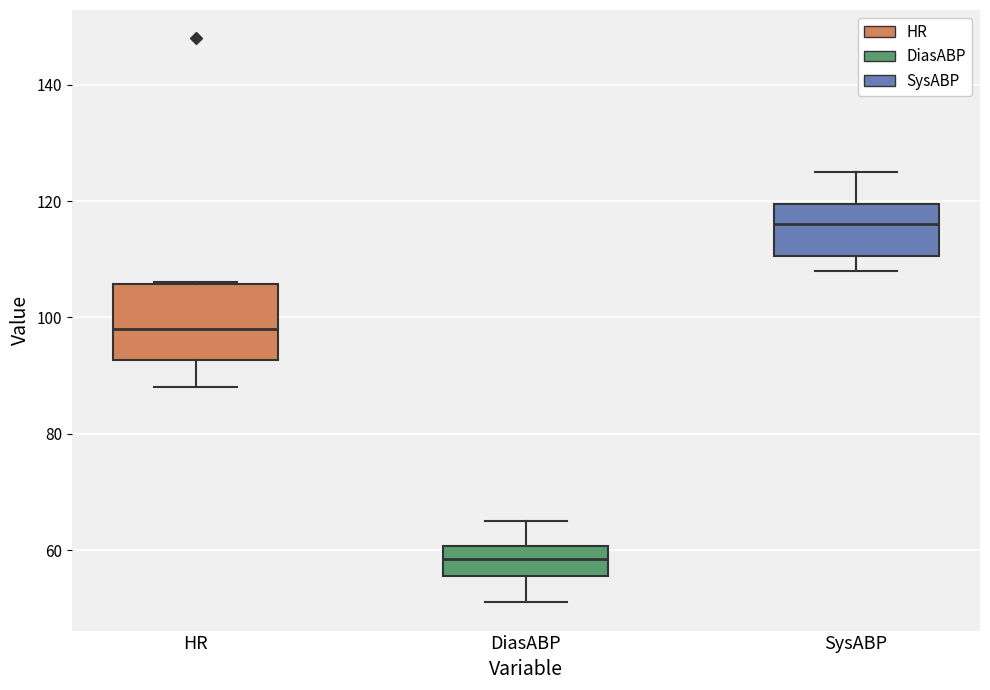

Which box is the tallest, from its lower edge to its upper edge?

HR